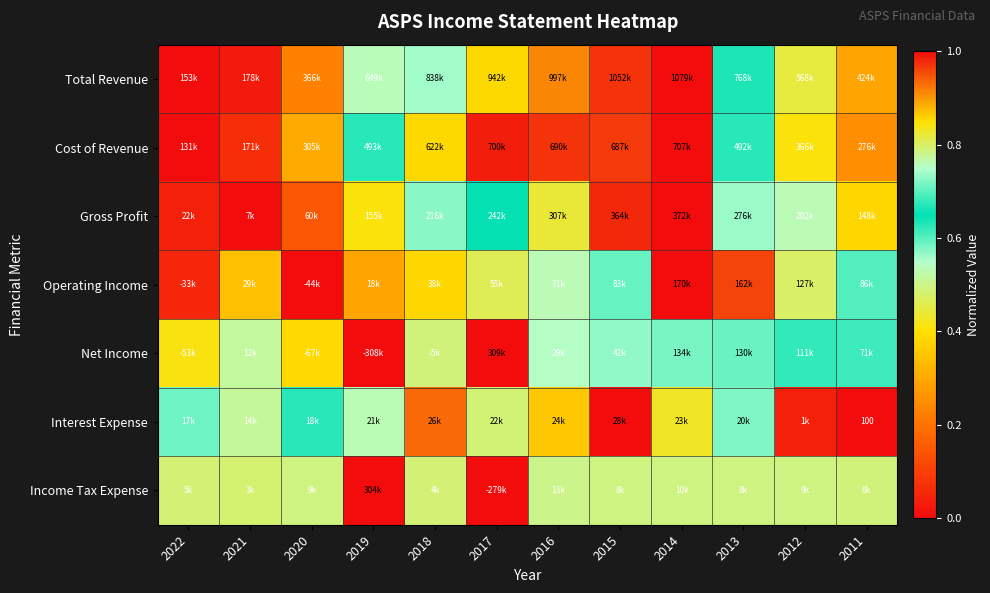

List the labels in order of Net Income value, smallest first.

2019, 2020, 2022, 2018, 2021, 2016, 2015, 2011, 2012, 2013, 2014, 2017